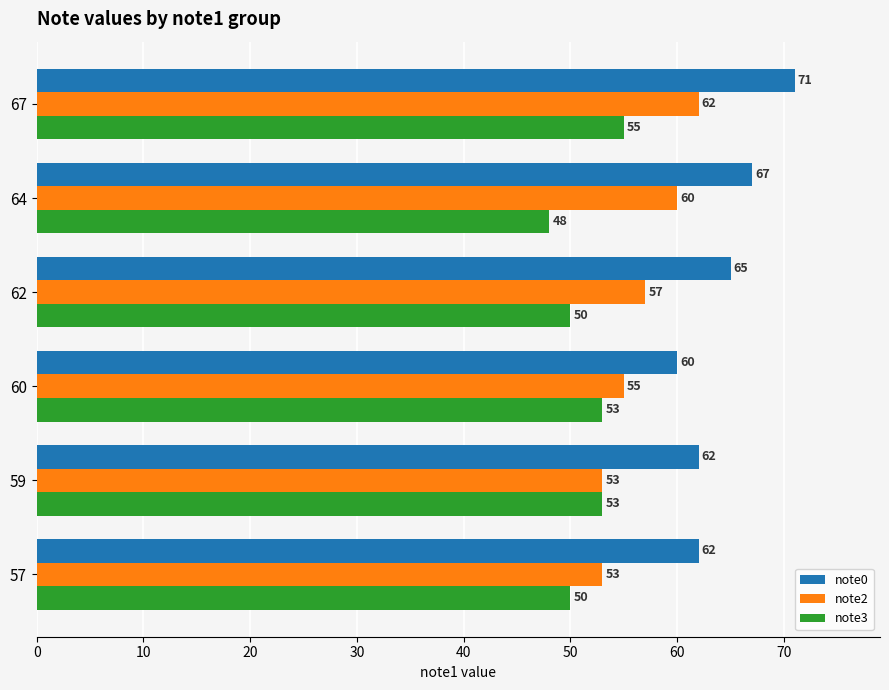

Which category has the lowest value across all series?

64